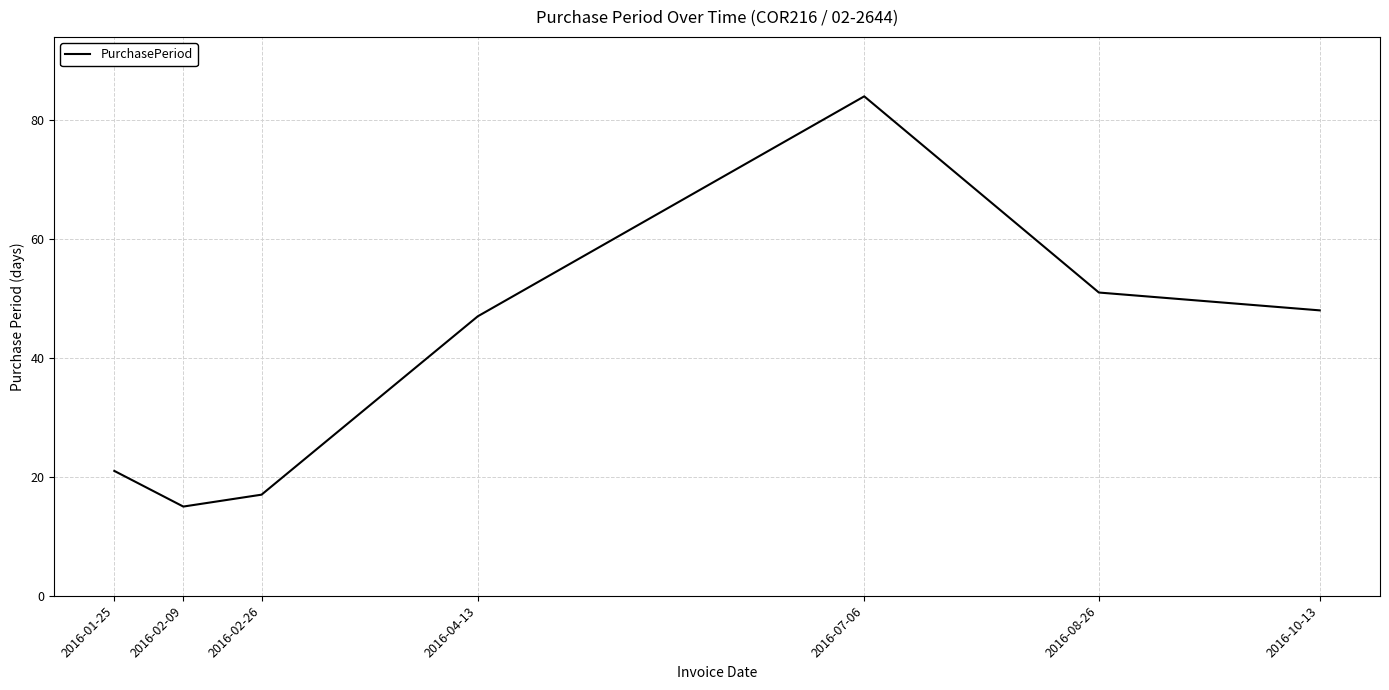

What position from the right is 2016-01-25?

7